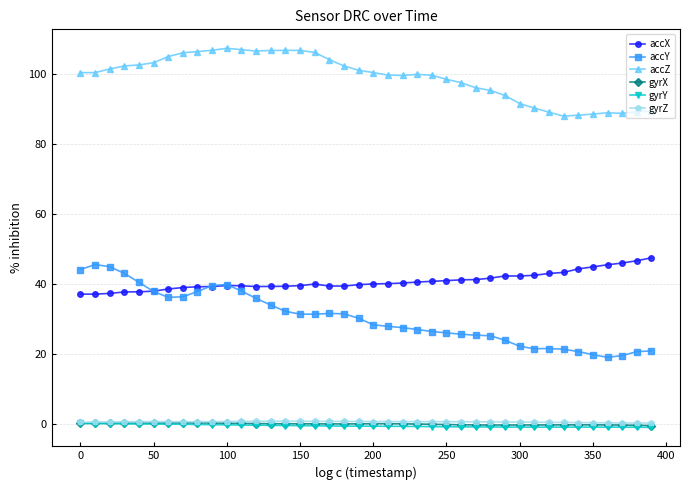

What is the difference between the maximum and minimum values in the gyrZ series?

0.5